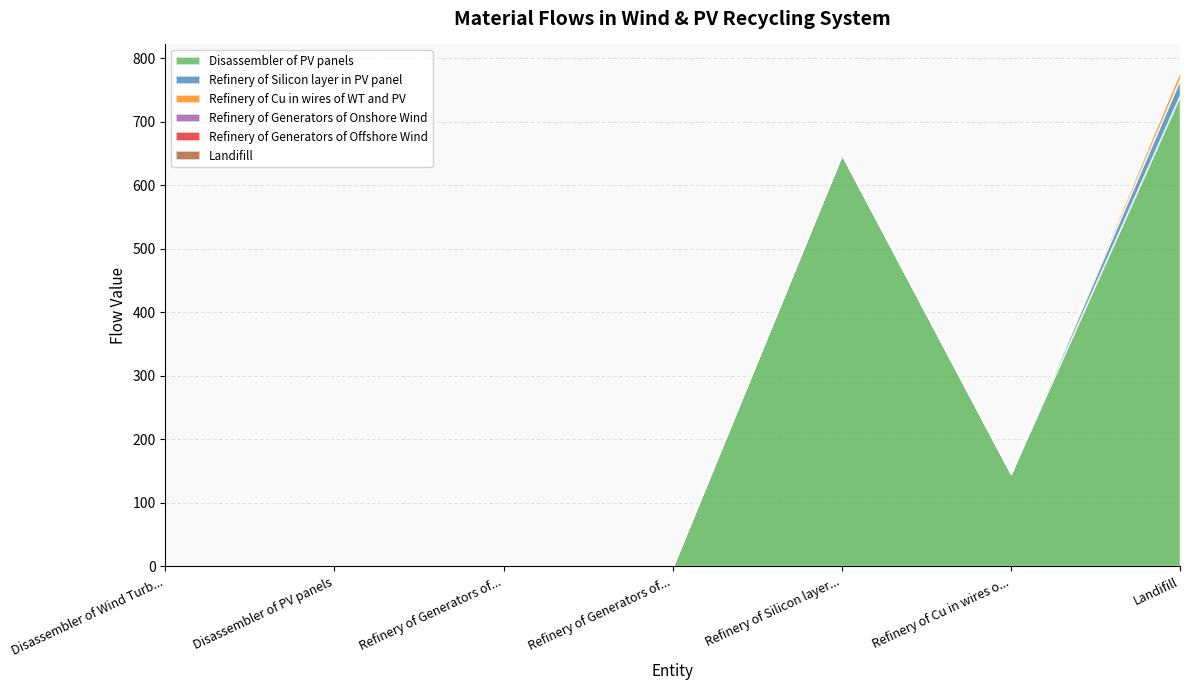

What is the maximum value shown in the chart?

742.2